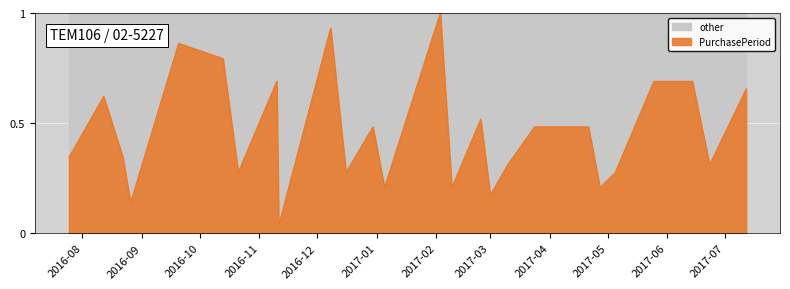

What position from the right is 2017-05-05?

5